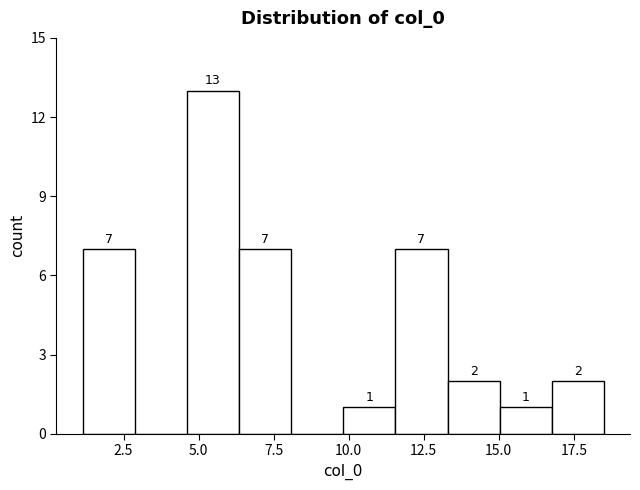

Around what value on the x-axis is the tallest bar? Give the approximate position of its centre, as read against the axis.

5.5